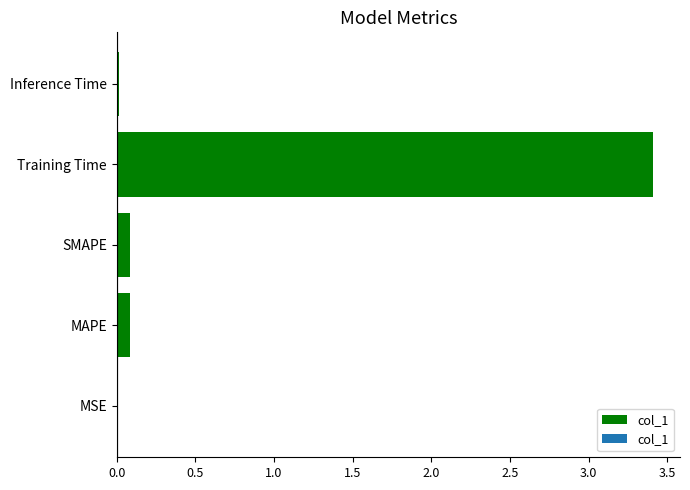

Which category has the highest value across all series?

Training Time